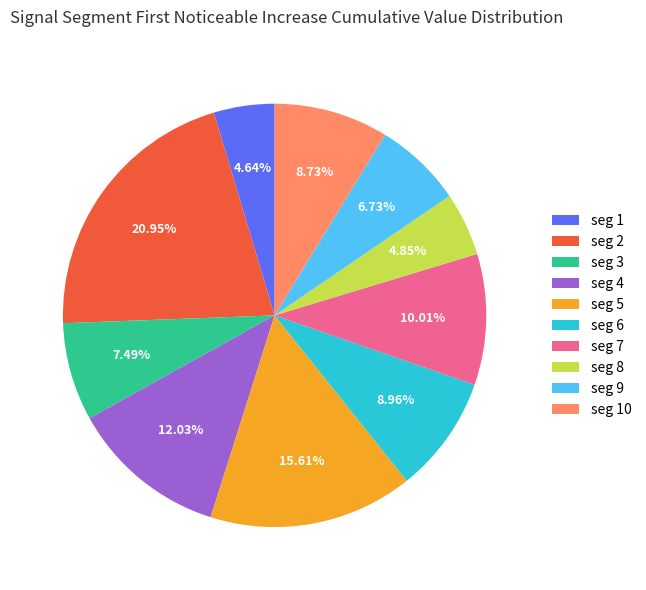

Is there a majority slice in this chart?

No